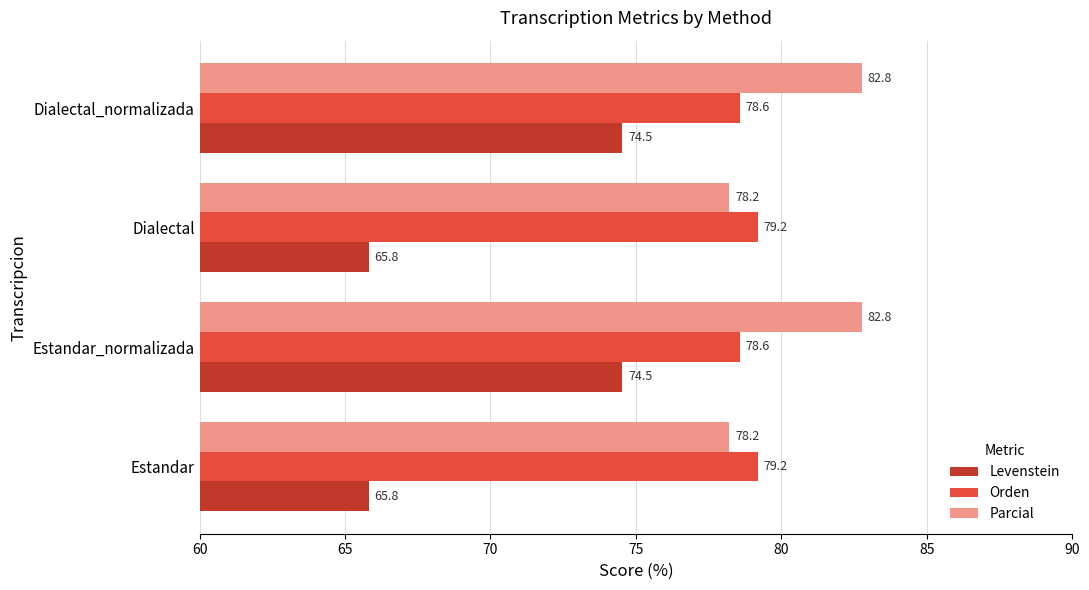

The Levenstein series shows 65.8 at Estandar. True or false?

True